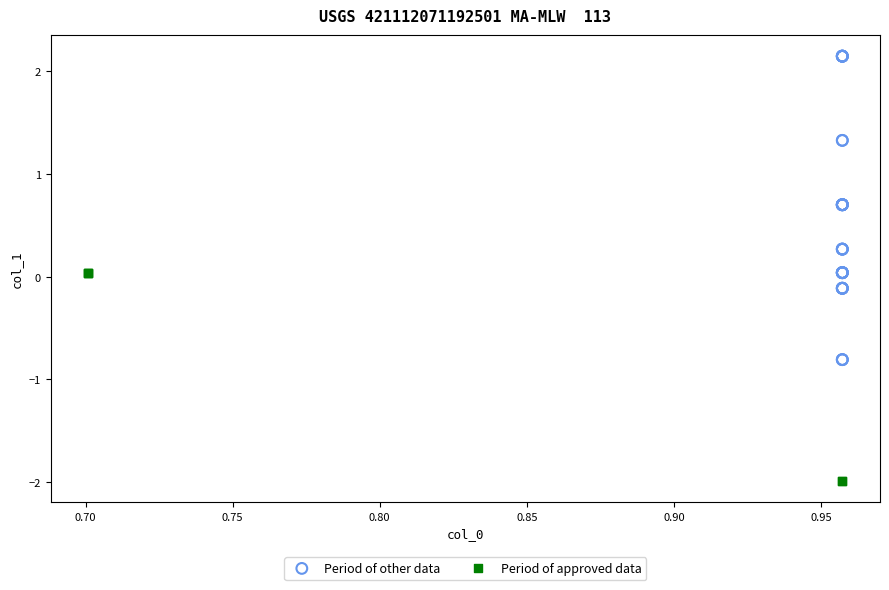

Which series reaches the maximum Y coordinate?

Period of other data